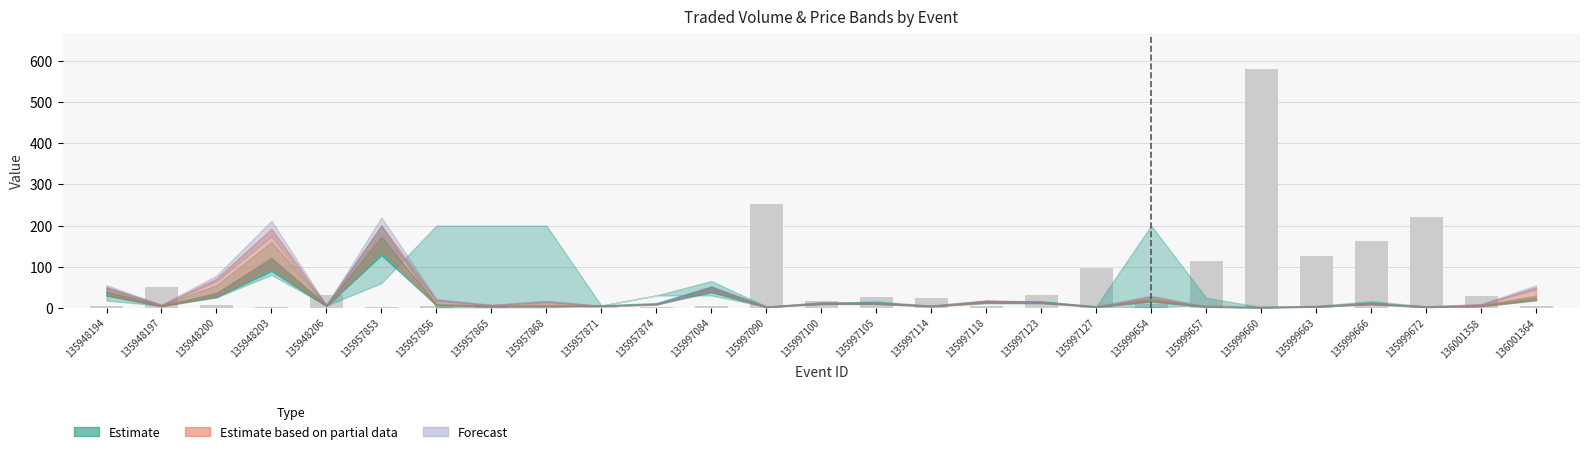

What is the approximate value at 135948197?

49.9